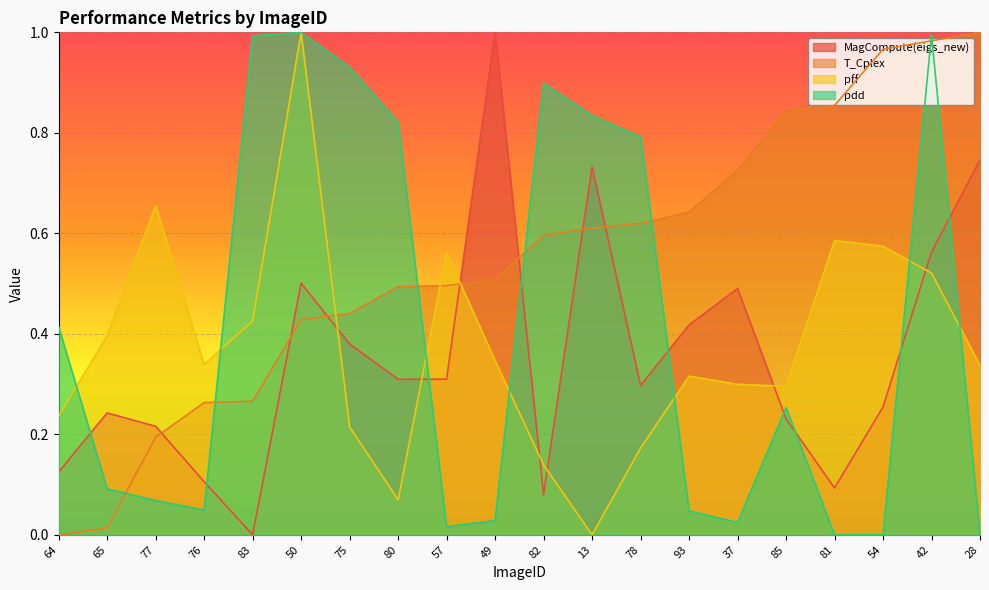

At which label is pdd closest to 0?

81